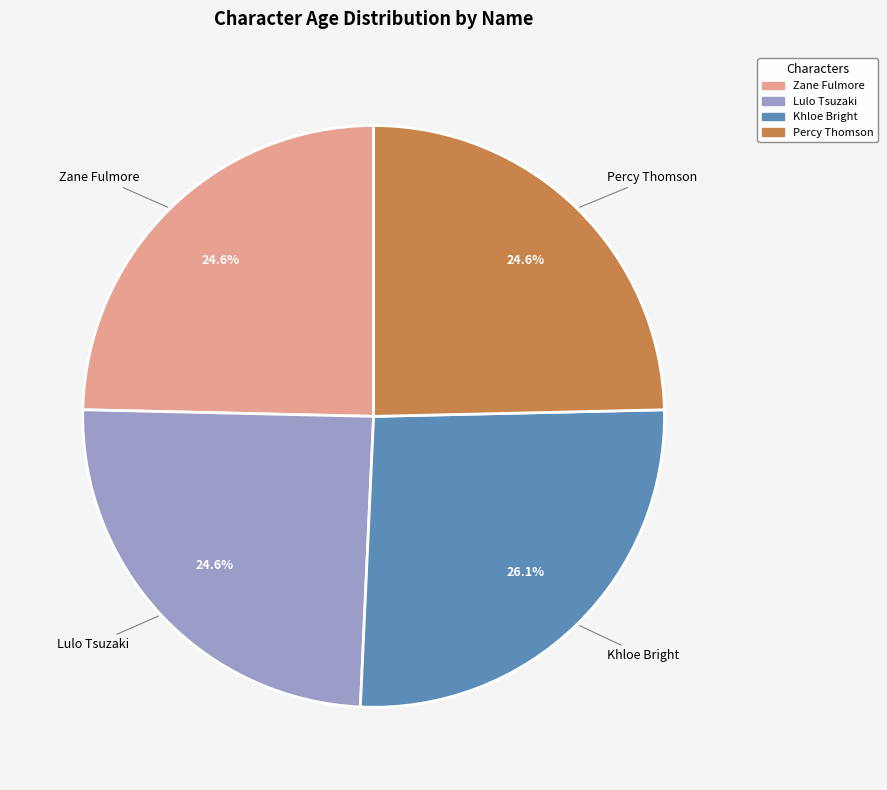

What is the ratio of the value at Percy Thomson to the value at Zane Fulmore?

1.0